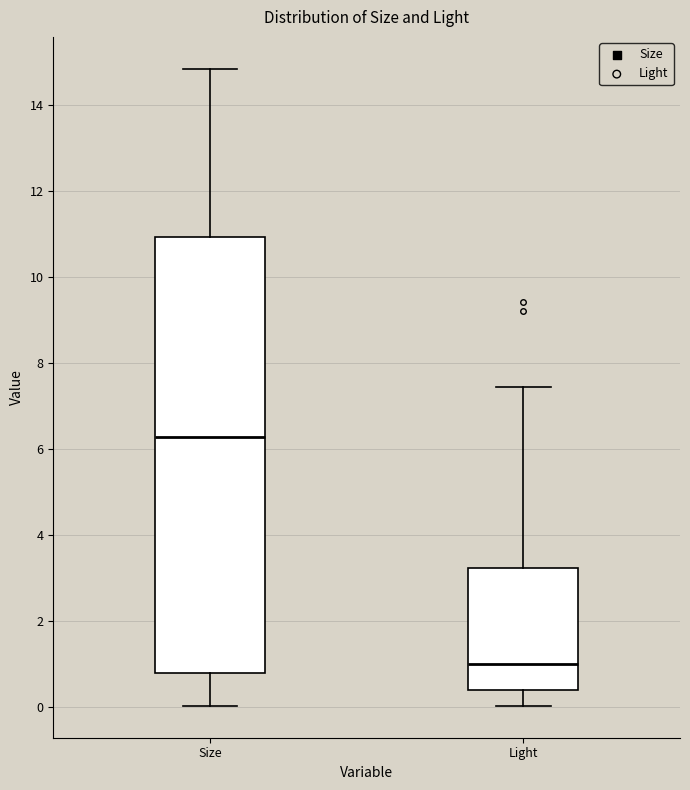

Which box is the tallest, from its lower edge to its upper edge?

Size